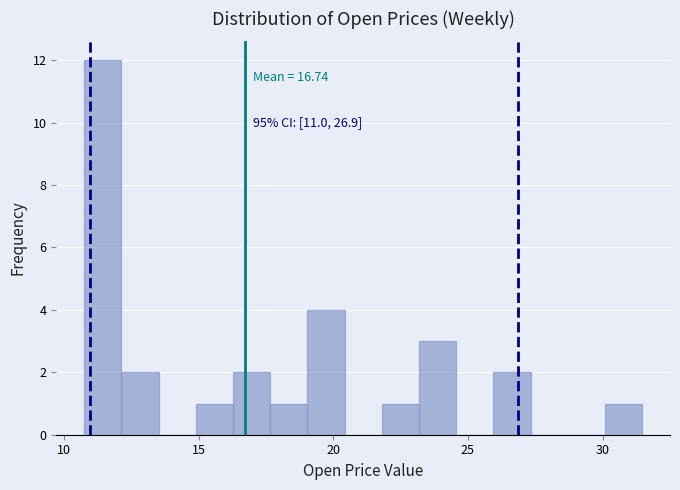

Around what value on the x-axis is the tallest bar? Give the approximate position of its centre, as read against the axis.

11.5